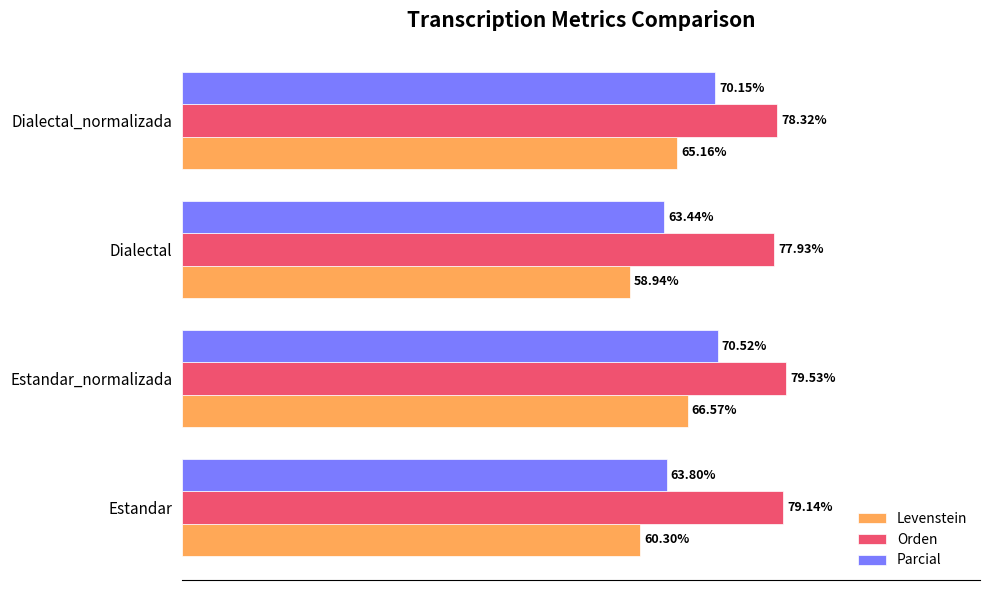

Where is Levenstein nearest to the value 62?

Estandar